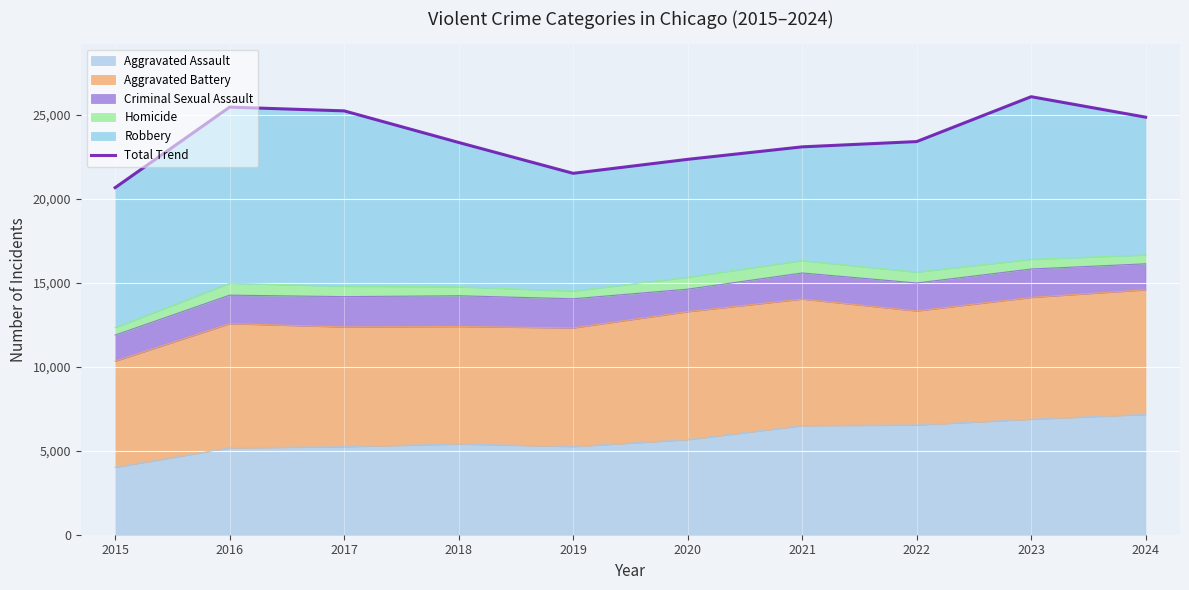

Rank the categories by value from highest to lowest.

2023, 2016, 2017, 2024, 2022, 2018, 2021, 2020, 2019, 2015